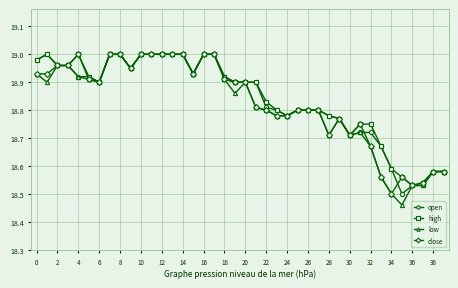

Which series has the largest range (max minus min)?

low